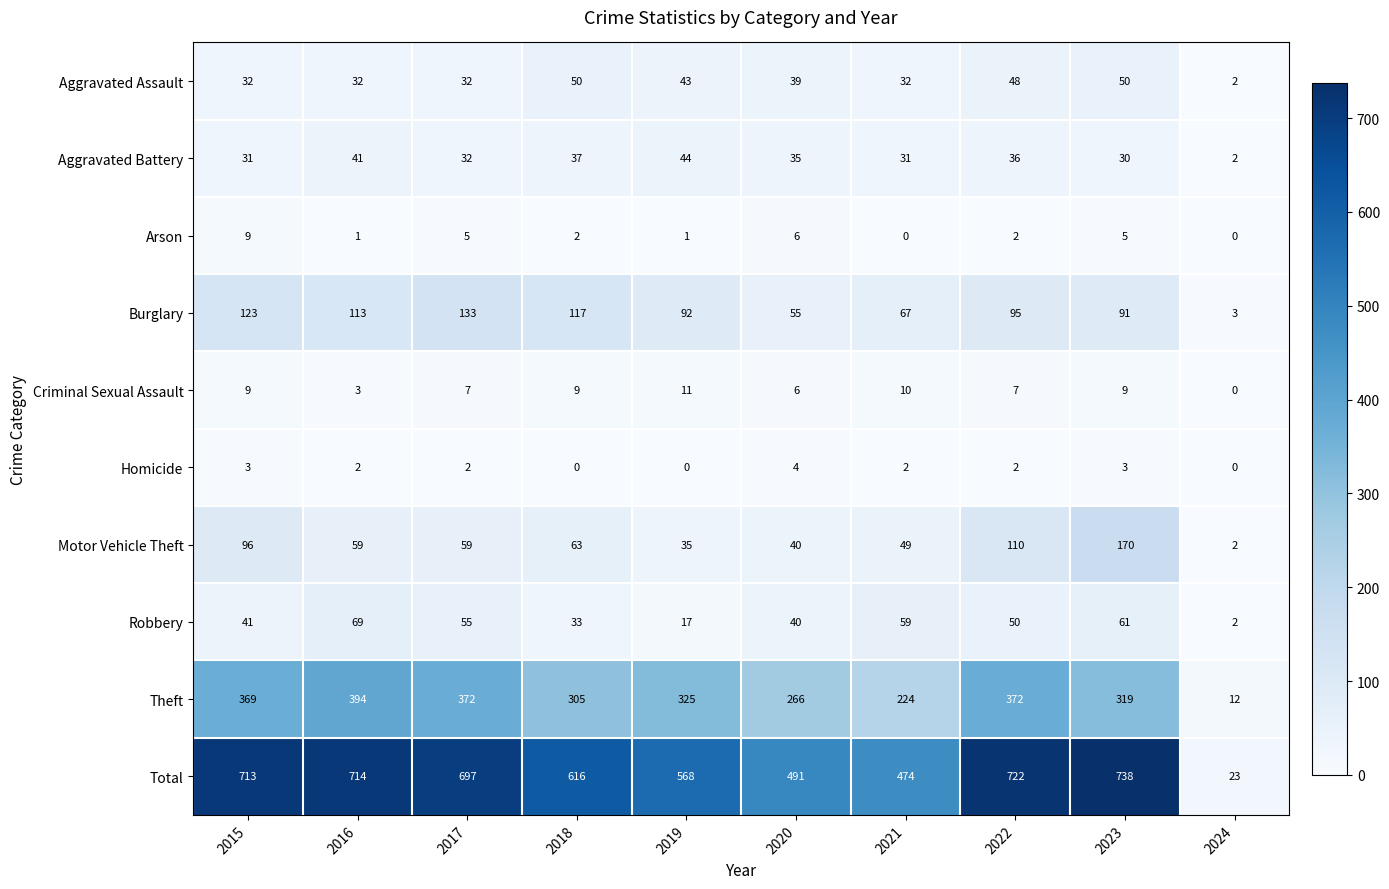

At which category does the chart reach its peak across all series?

2023